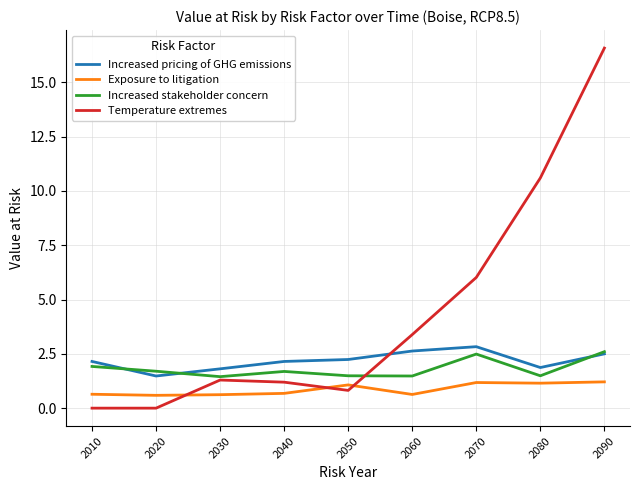

In Increased pricing of GHG emissions, how many points are lower than both neighbors (excluding endpoints)?

2